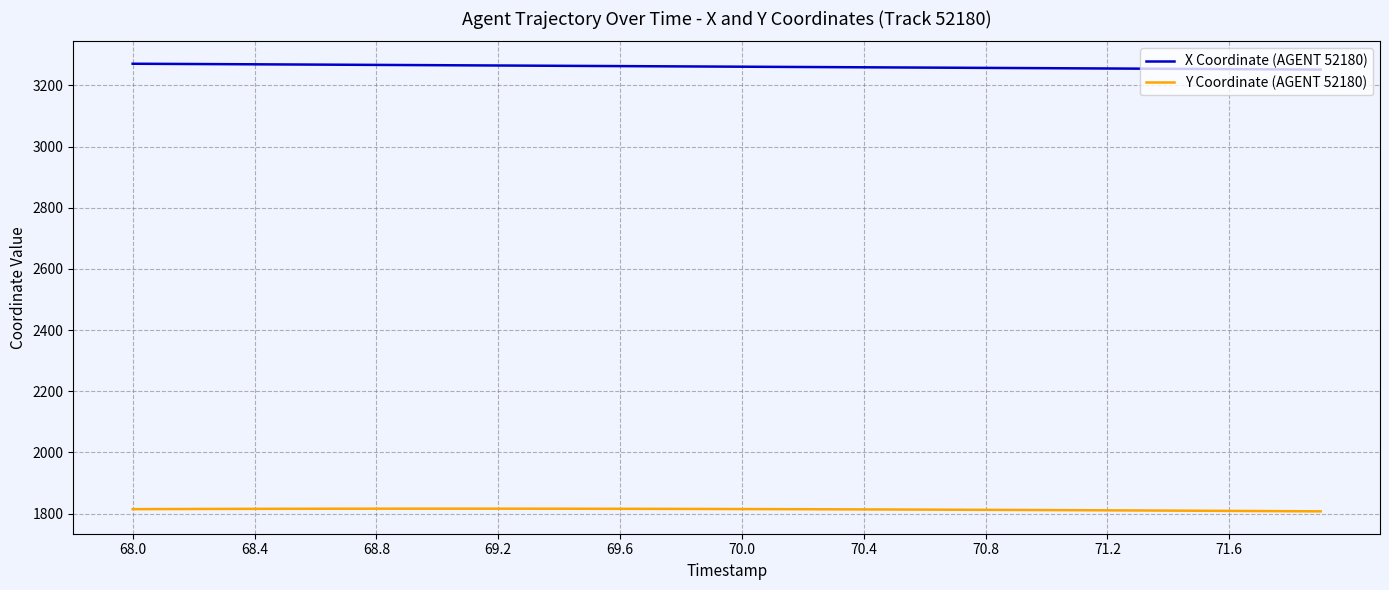

What is the average value of the Y Coordinate (AGENT 52180) series?

1813.5